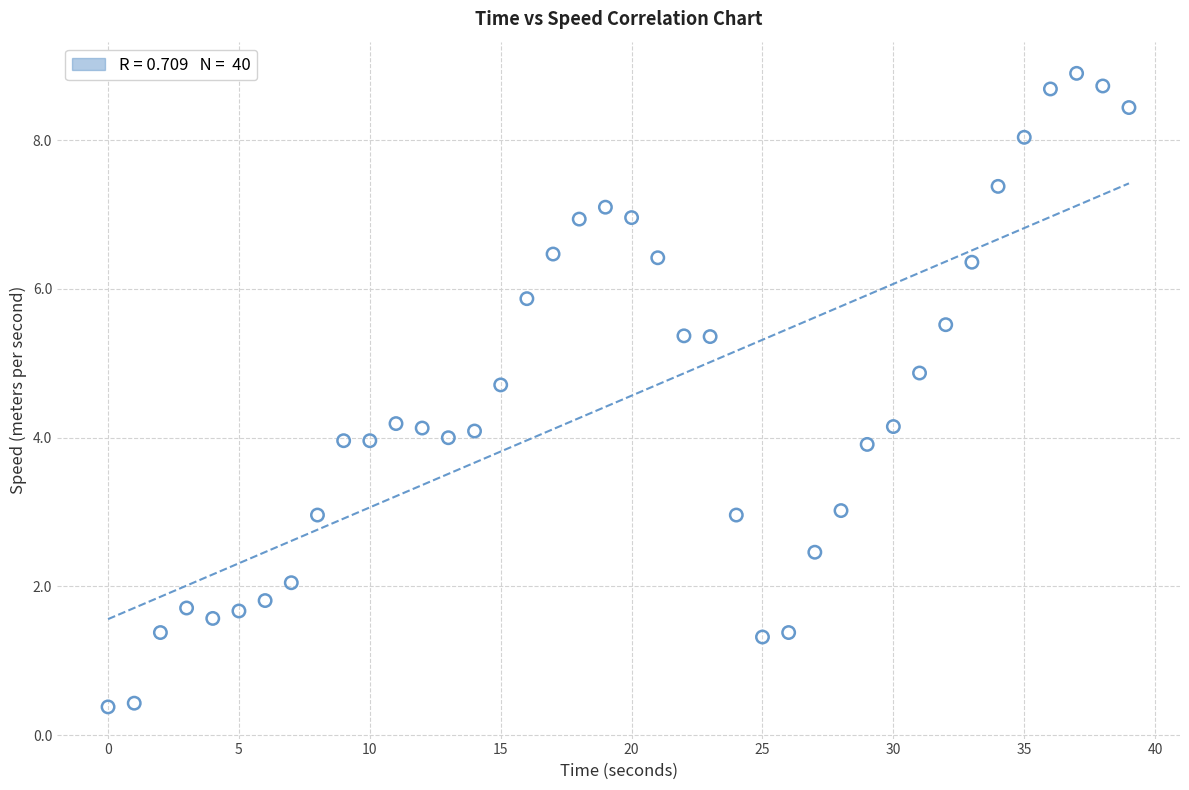

What is the range of X values (max minus min)?

39.0